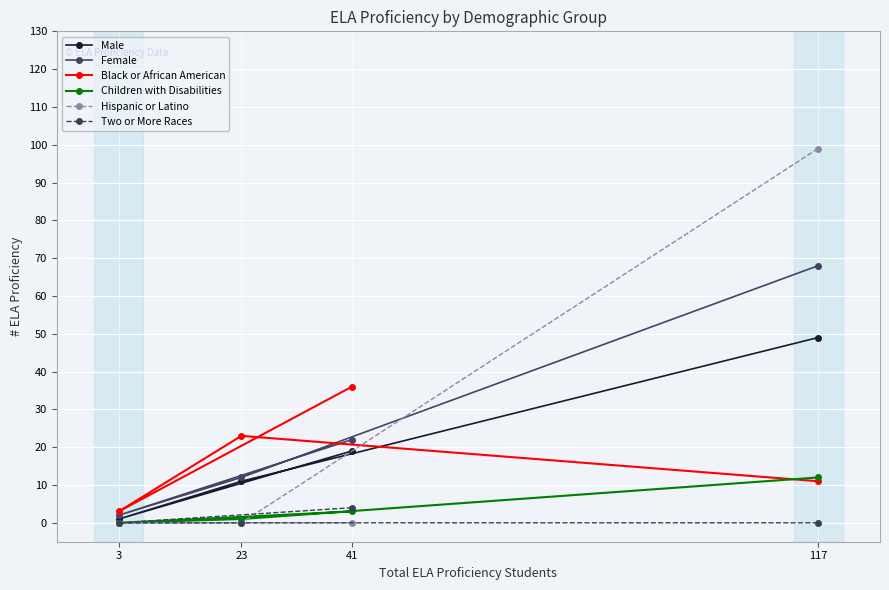

What is the total value across all series at 23?

47